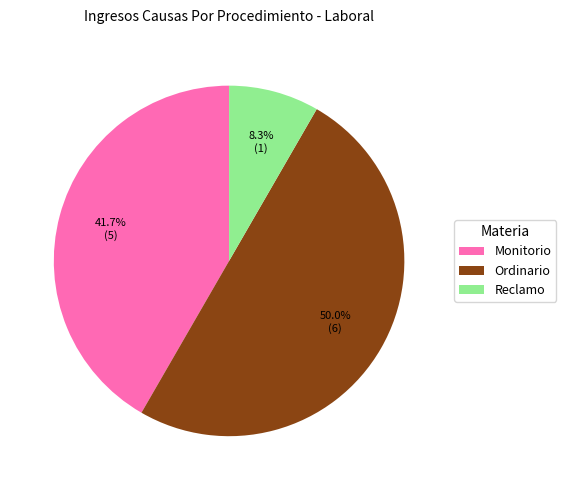

Does Monitorio account for over 50% of the chart?

No